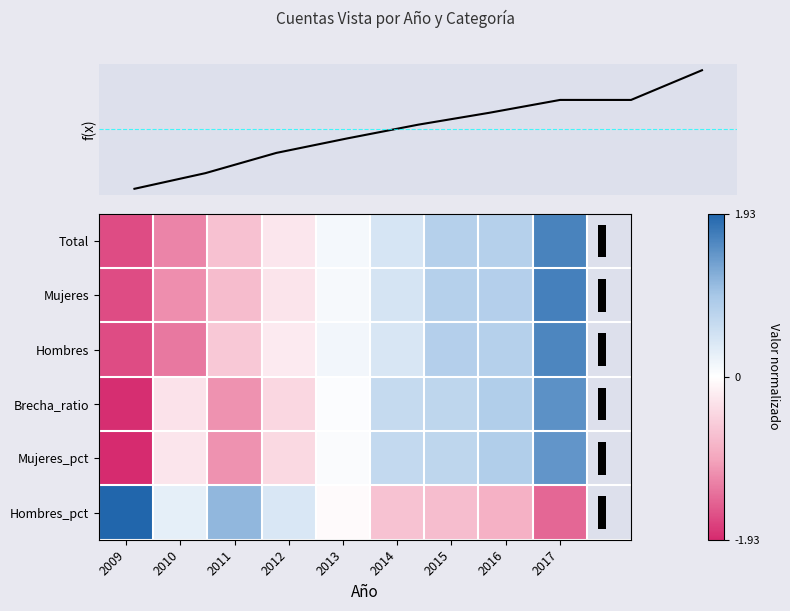

The value of Hombres_pct at 2009 is 2.9. True or false?

False